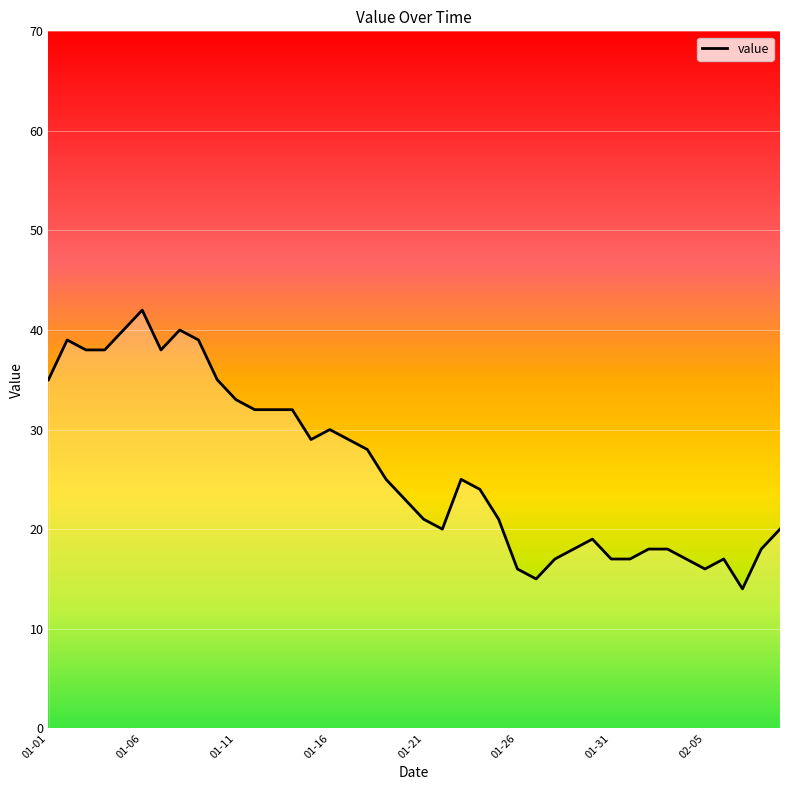

What is the greatest value displayed?

42